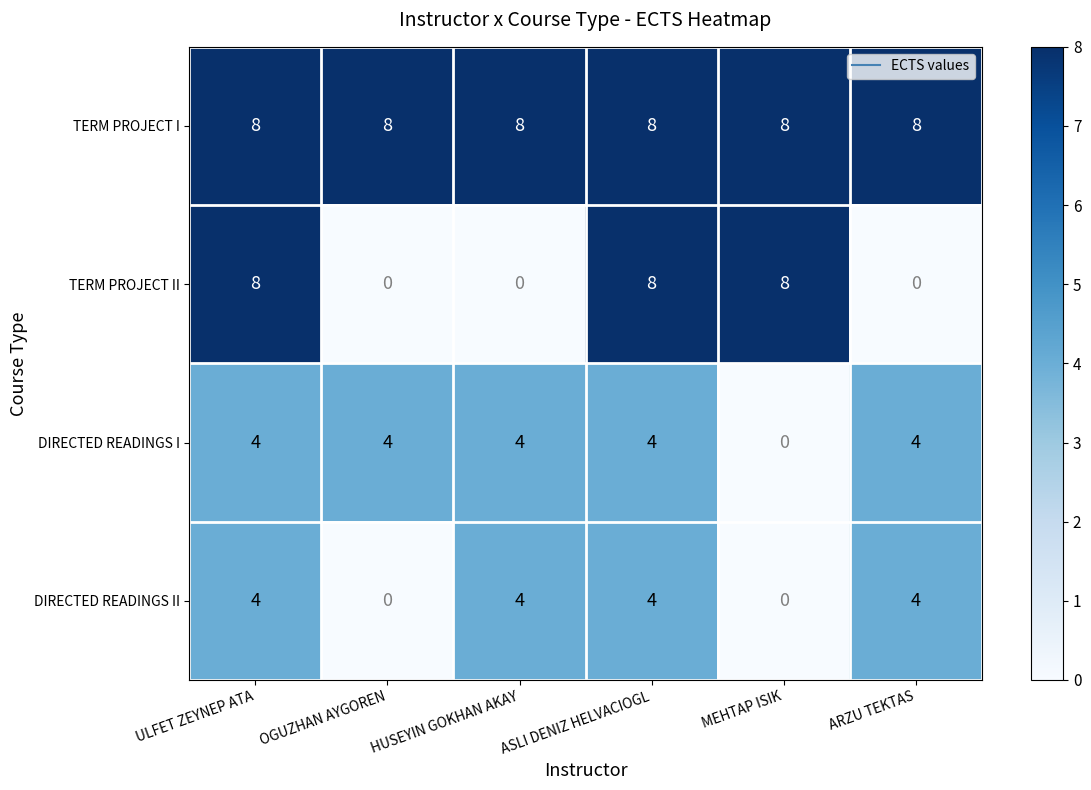

Reading right to left, list all the values displayed in this chart.

TERM PROJECT I: 8	8	8	8	8	8
TERM PROJECT II: 0	8	8	0	0	8
DIRECTED READINGS I: 4	0	4	4	4	4
DIRECTED READINGS II: 4	0	4	4	0	4